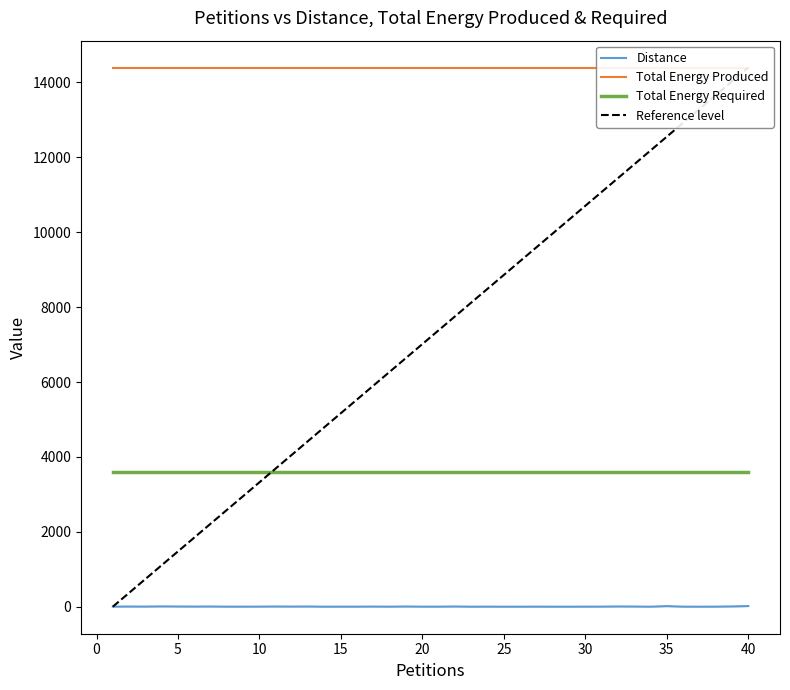

Reading left to right, extract all data points from this chart.

Distance: 3	5	4	9	6	4	6	2	2	3	6	4	6	1	2	2	4	2	6	2	2	6	1	2	1	1	2	1	1	2	3	7	5	1	17	2	1	2	8	19
Total Energy Produced: 14396	14396	14396	14396	14396	14396	14396	14396	14396	14396	14396	14396	14396	14396	14396	14396	14396	14396	14396	14396	14396	14396	14396	14396	14396	14396	14396	14396	14396	14396	14396	14396	14396	14396	14396	14396	14396	14396	14396	14396
Total Energy Required: 3599	3599	3599	3599	3599	3599	3599	3599	3599	3599	3599	3599	3599	3599	3599	3599	3599	3599	3599	3599	3599	3599	3599	3599	3599	3599	3599	3599	3599	3599	3599	3599	3599	3599	3599	3599	3599	3599	3599	3599